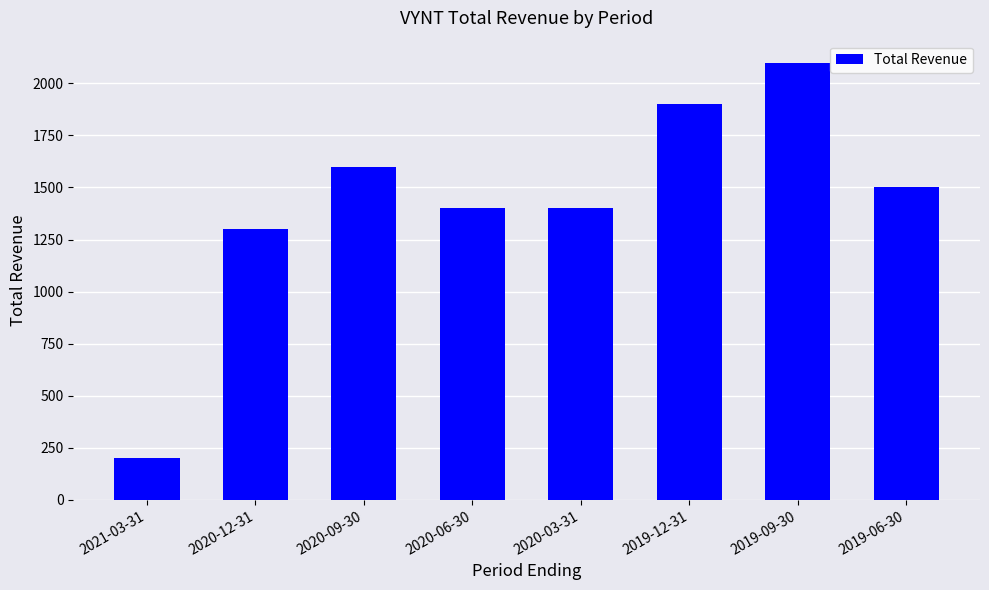

What is the change in value from 2020-12-31 to 2020-03-31?

+100